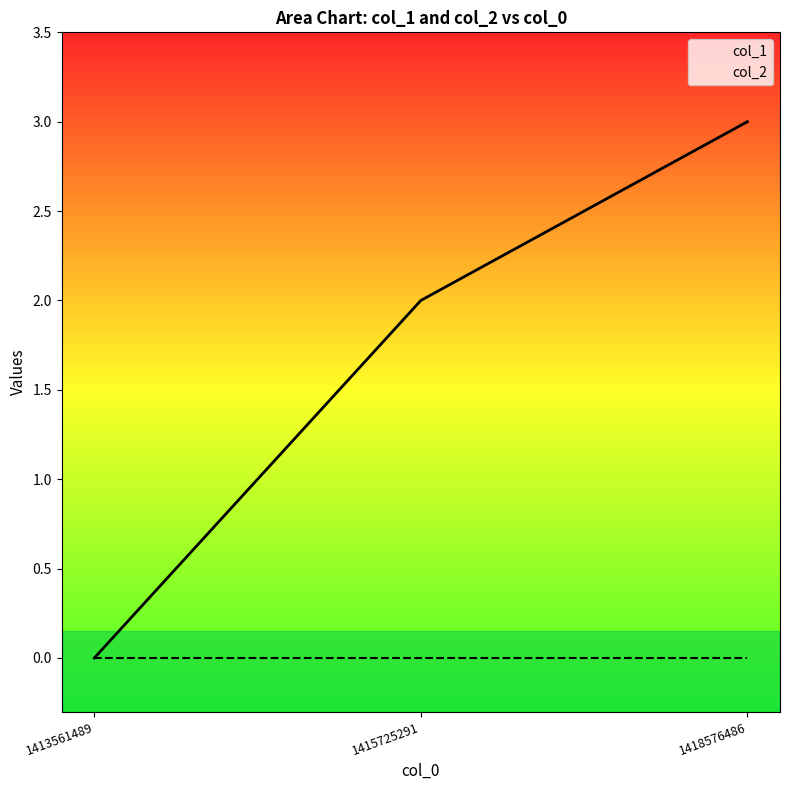

How many categories are shown in the chart?

3